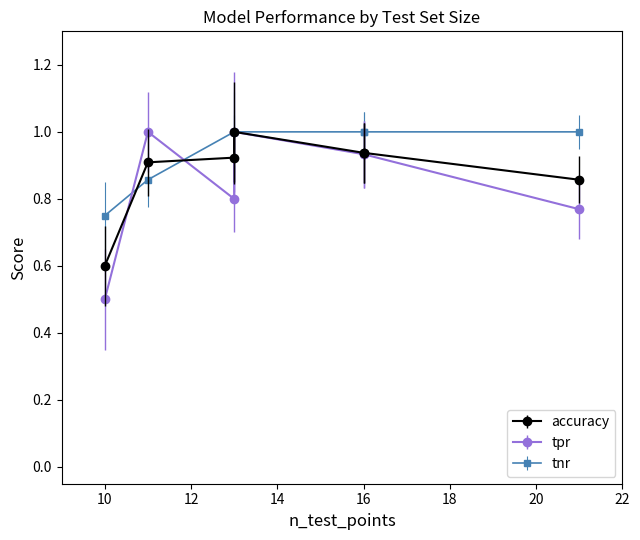

After their last crossing, which series has the higher values: tpr or accuracy?

accuracy